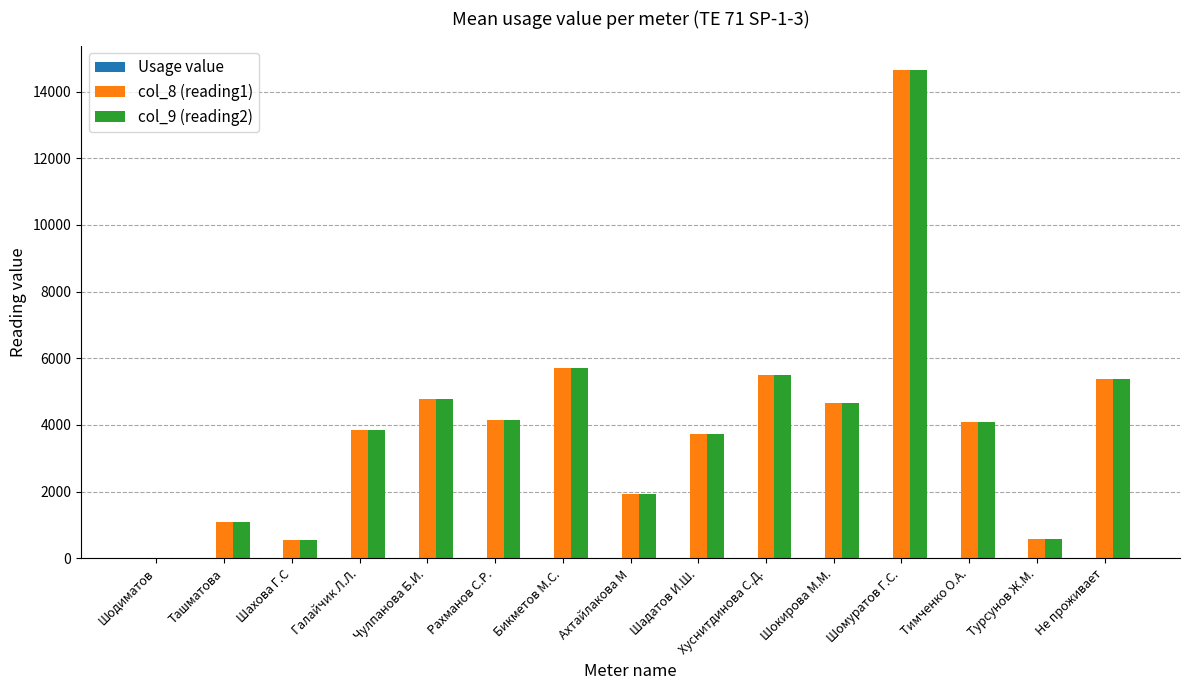

How many distinct data groups are displayed?

2